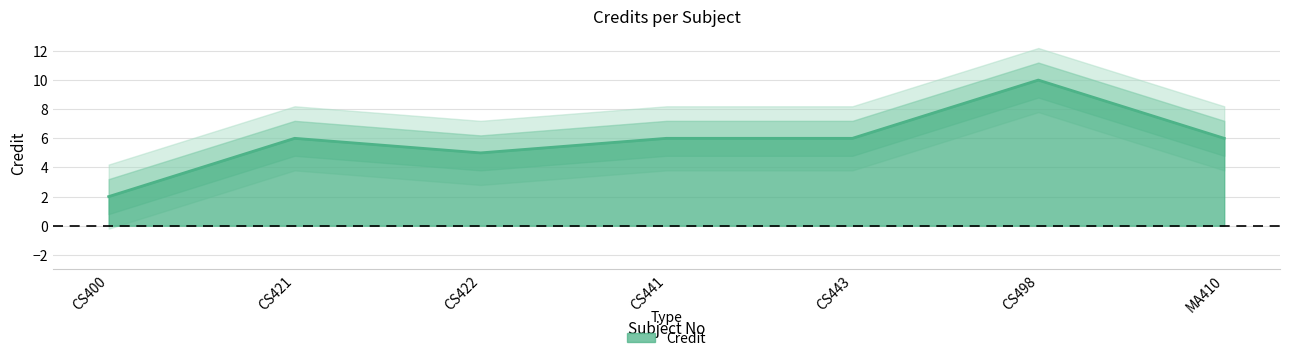

Count the values in the range 5 to 6.

5